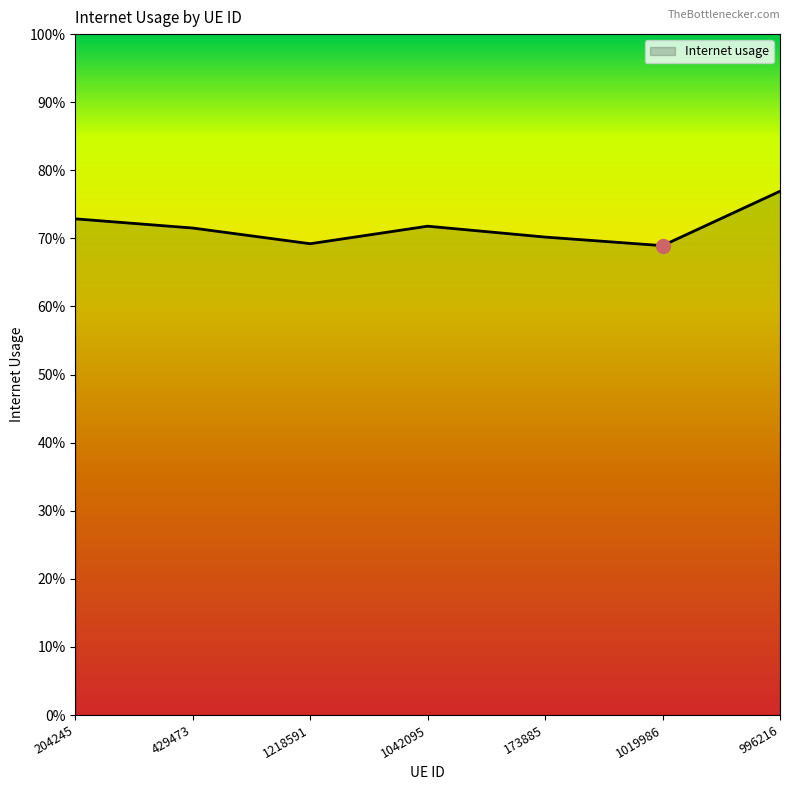

Does the chart display data point markers on the line(s)?

No